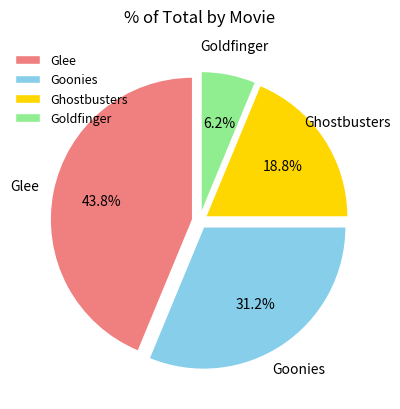

What percentage is the Ghostbusters slice, to the nearest percent?

19%